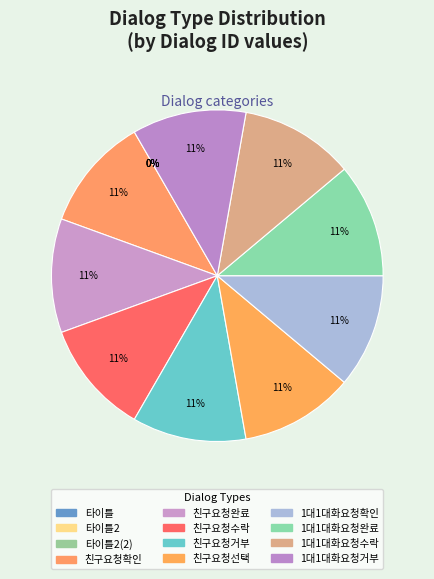

Which has a higher value, 1대1대화요청완료 or 타이틀2(2)?

1대1대화요청완료